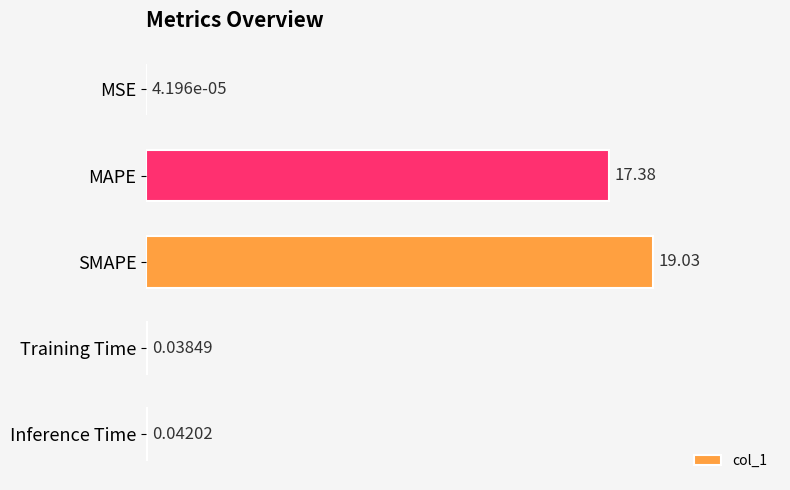

At which label is the value closest to 9?

MAPE